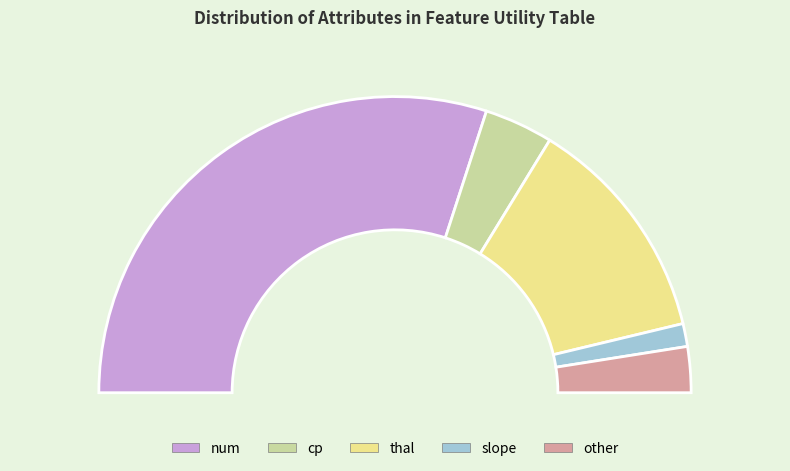

To the nearest percent, what is the average slice percentage?

20%